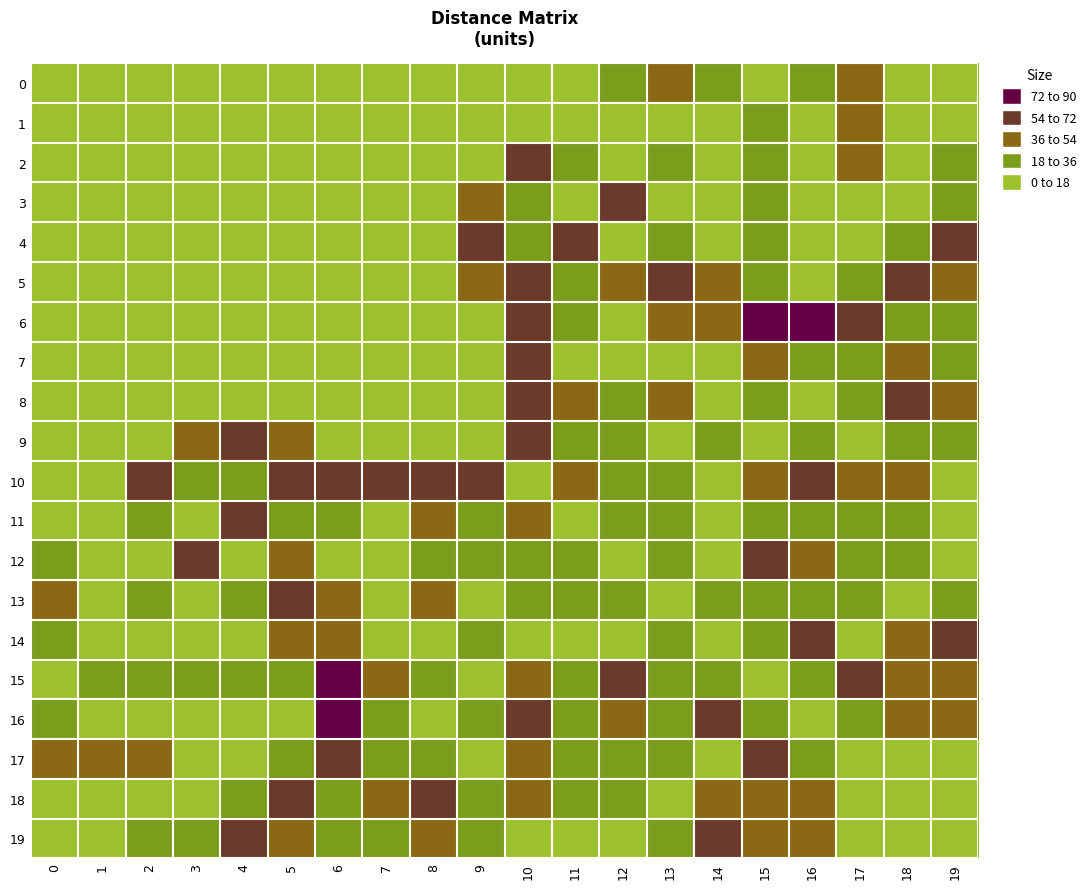

Between 18 and 2, which is larger?

18